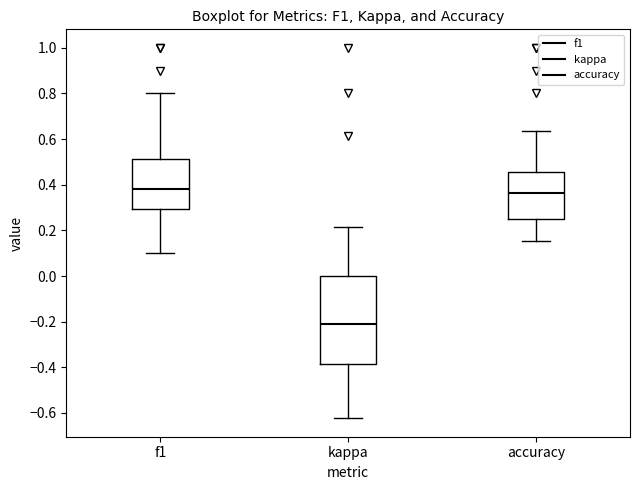

Reading left to right, transcribe this box plot: for each box, give where its median line is, the range the box spans, and where its two whiskers end, as read against the y-axis. The values are not printed on the chart, so give them approximately, as read against the axis.

f1: median 0.38, box 0.30 to 0.52, whiskers 0.10 to 0.80
kappa: median -0.22, box -0.38 to 0.00, whiskers -0.62 to 0.22
accuracy: median 0.36, box 0.26 to 0.46, whiskers 0.16 to 0.64